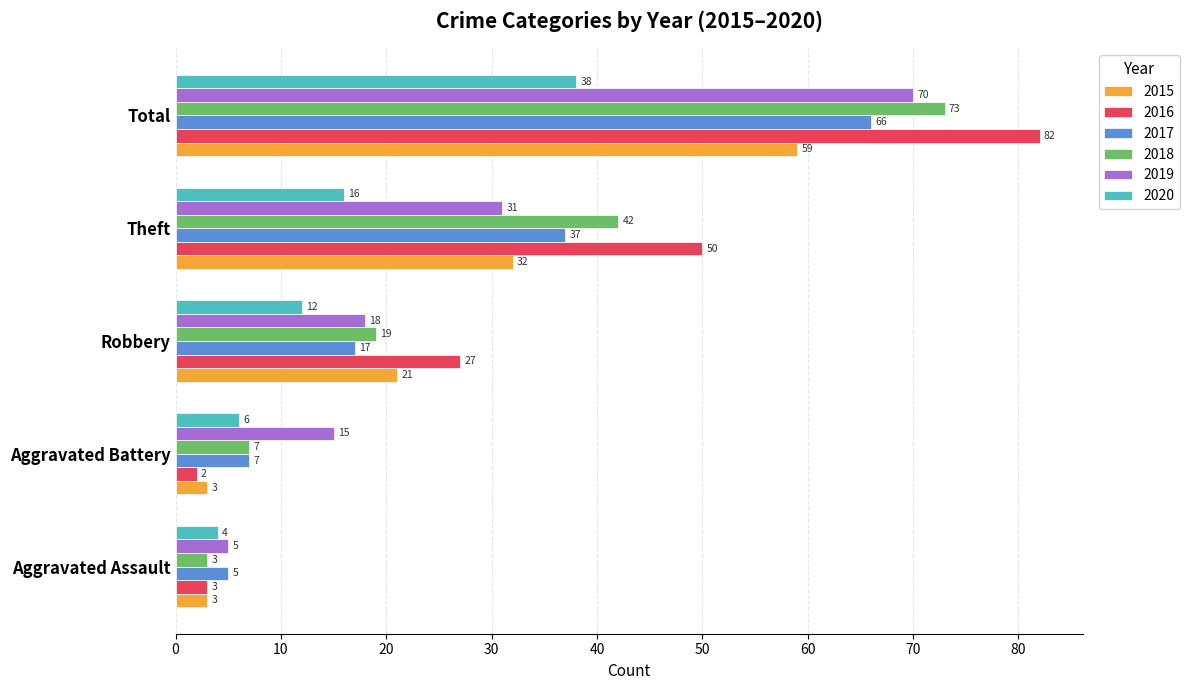

Rank the series at Theft from lowest to highest value.

2020, 2019, 2015, 2017, 2018, 2016